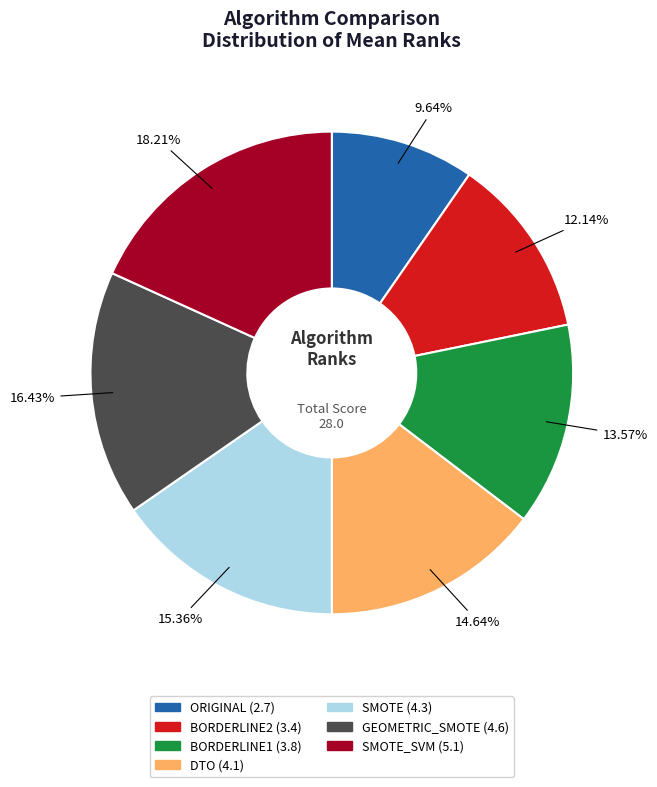

Does any single category account for the majority?

No